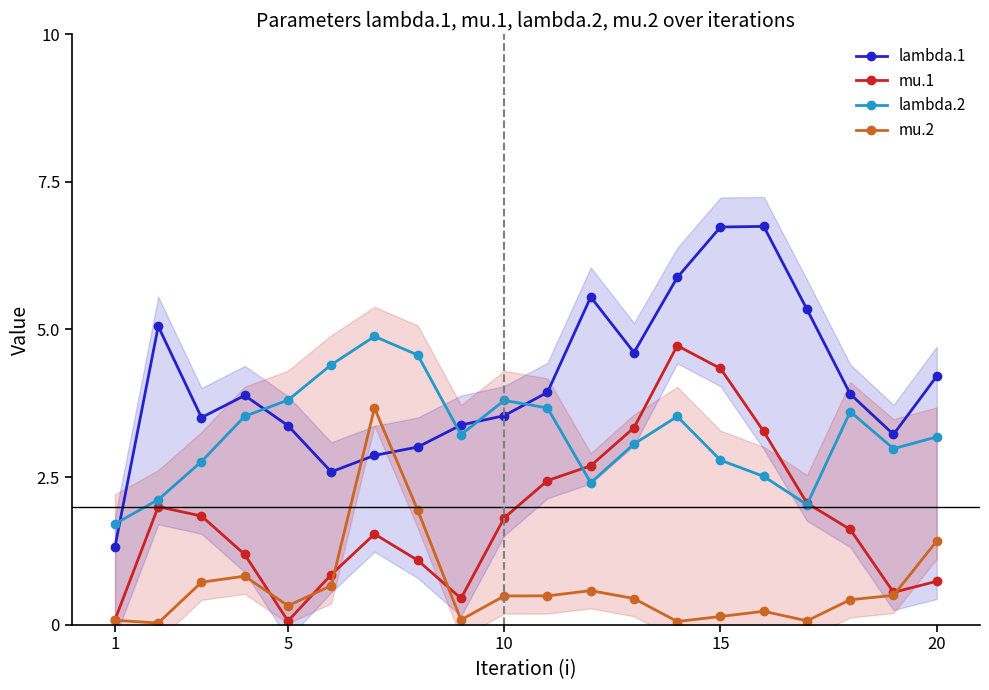

Reading right to left, list all the values displayed in this chart.

lambda.1: 4.2	3.2	3.9	5.3	6.7	6.7	5.9	4.6	5.6	3.9	3.5	3.4	3.0	2.9	2.6	3.4	3.9	3.5	5.1	1.3
mu.1: 0.7	0.5	1.6	2.1	3.3	4.3	4.7	3.3	2.7	2.4	1.8	0.4	1.1	1.5	0.8	0.1	1.2	1.8	2.0	0.1
lambda.2: 3.2	3.0	3.6	2.0	2.5	2.8	3.5	3.1	2.4	3.7	3.8	3.2	4.6	4.9	4.4	3.8	3.5	2.8	2.1	1.7
mu.2: 1.4	0.5	0.4	0.1	0.2	0.1	0.1	0.4	0.6	0.5	0.5	0.1	1.9	3.7	0.7	0.3	0.8	0.7	0.0	0.1